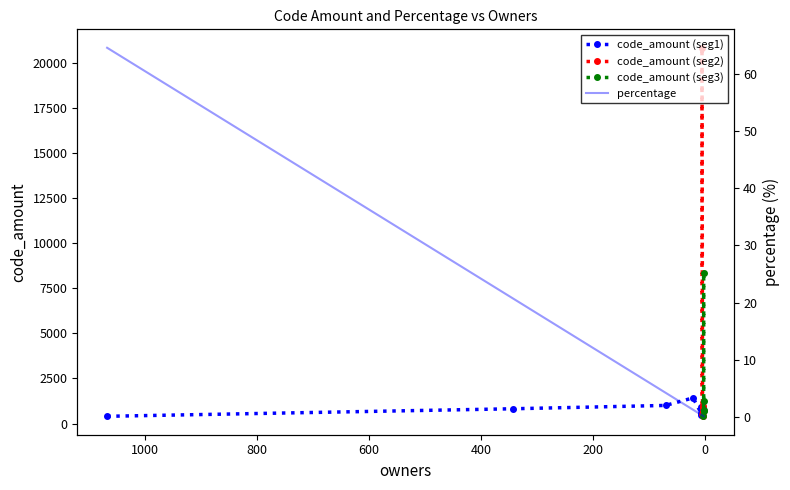

What is the change in value from 21 to 6?

-0.9